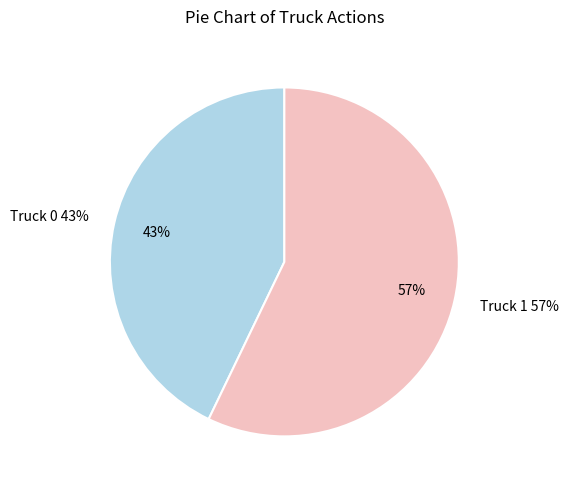

Approximately how many times larger is the value at Truck 0 compared to Truck 1?

0.8